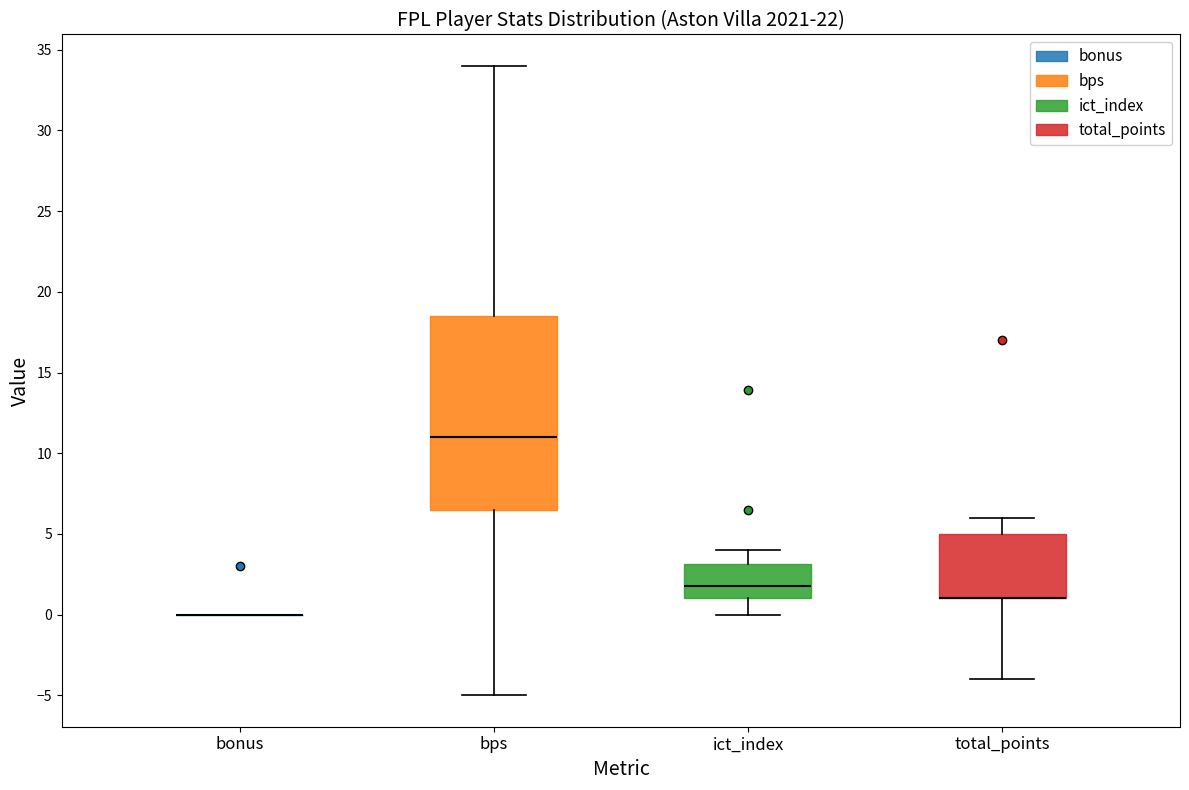

Reading left to right, transcribe this box plot: for each box, give where its median line is, the range the box spans, and where its two whiskers end, as read against the y-axis. The values are not printed on the chart, so give them approximately, as read against the axis.

bonus: box collapsed to a line at 0.0, whiskers 0.0 to 0.0
bps: median 11.0, box 6.5 to 18.5, whiskers -5.0 to 34.0
ict_index: median 2.0, box 1.0 to 3.0, whiskers 0.0 to 4.0
total_points: median 1.0 (drawn on the box's lower edge), box 1.0 to 5.0, whiskers -4.0 to 6.0